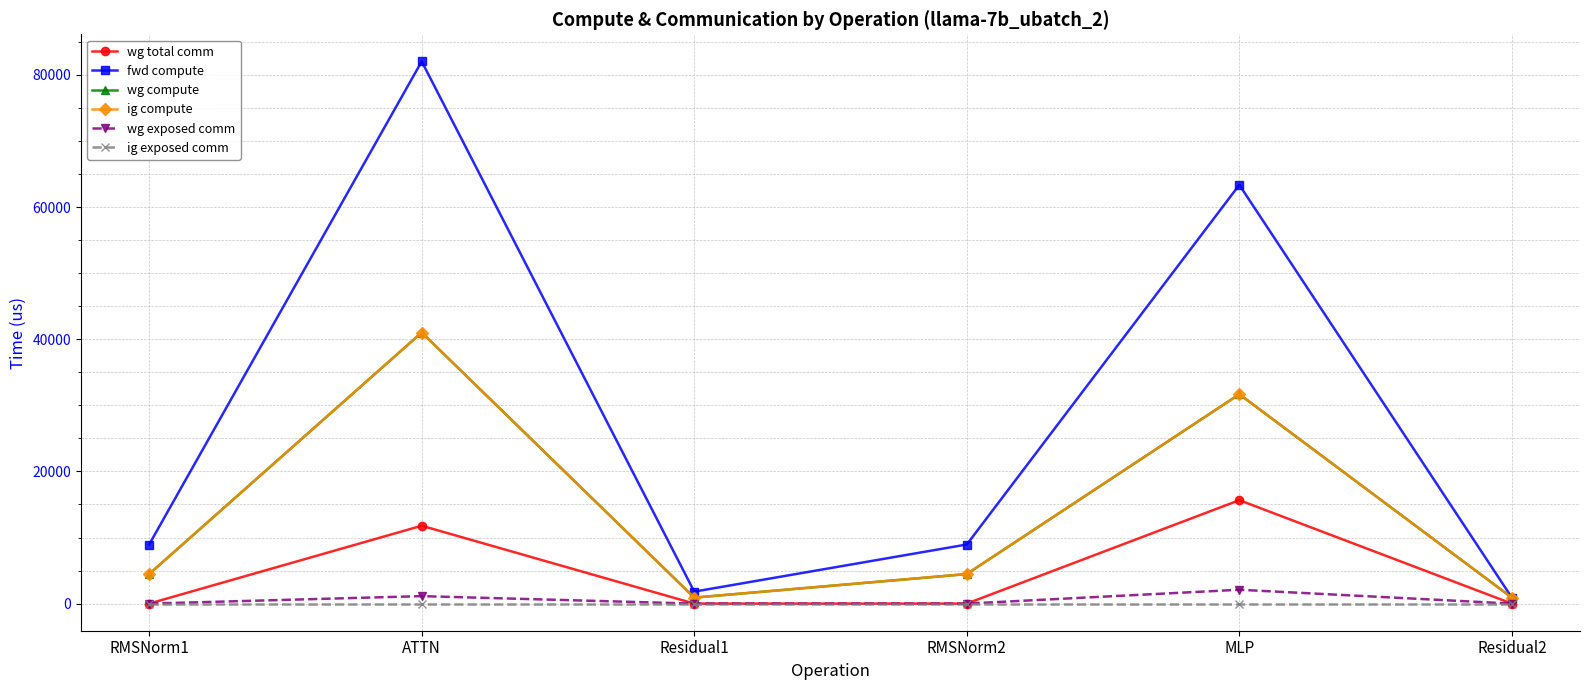

Does the chart have visible grid lines?

Yes